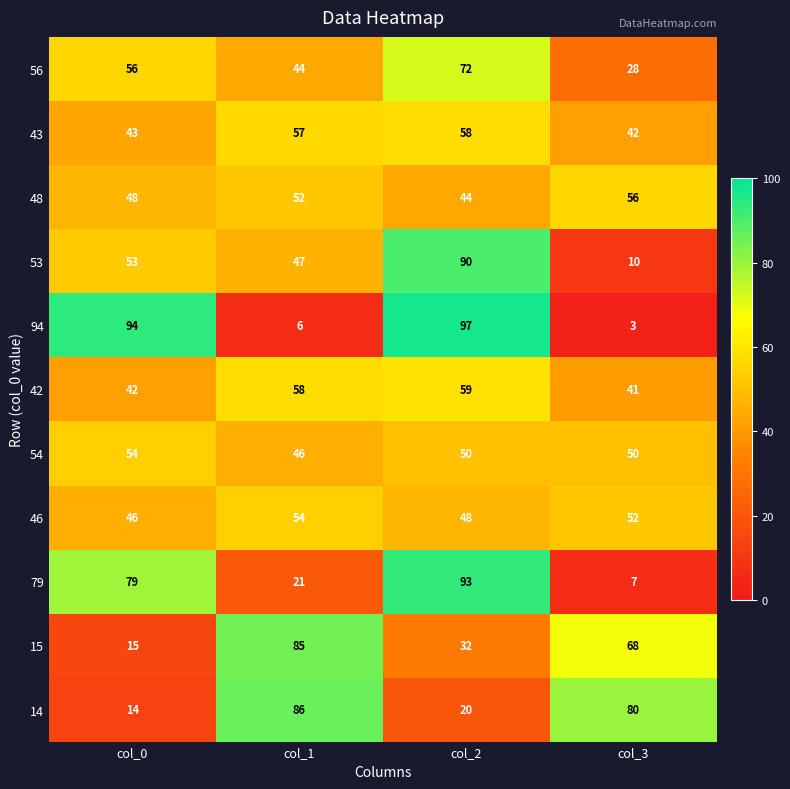

The 15 series shows 85 at col_1. True or false?

True